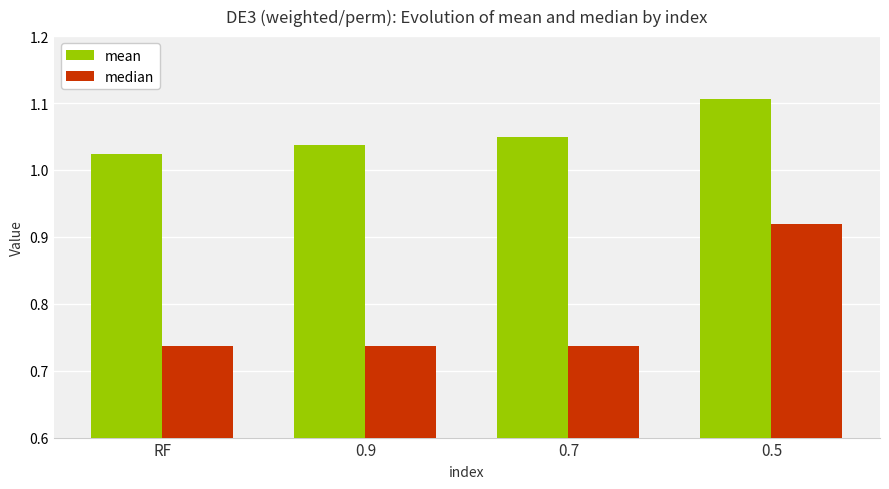

List the series in order of their overall mean, highest first.

mean, median